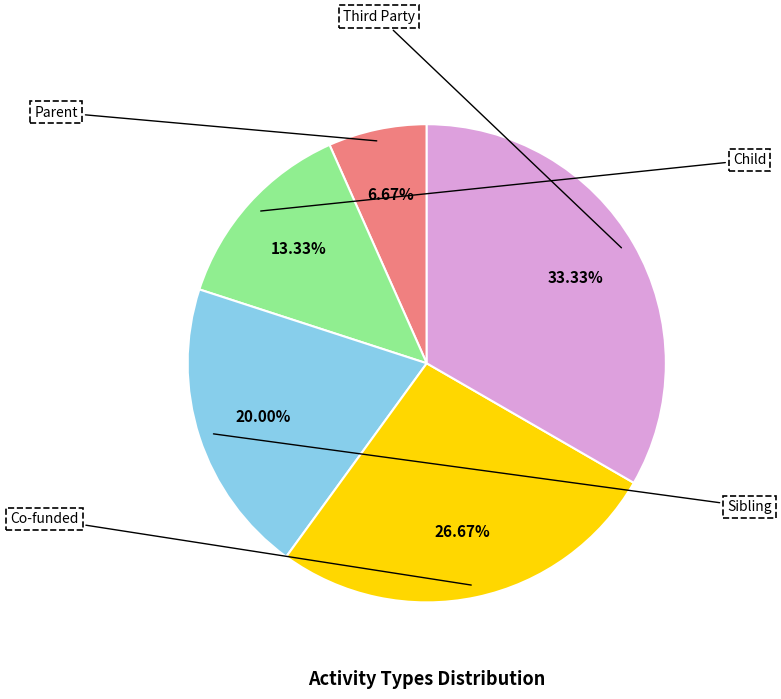

What is the change in value from Parent to Co-funded?

+3